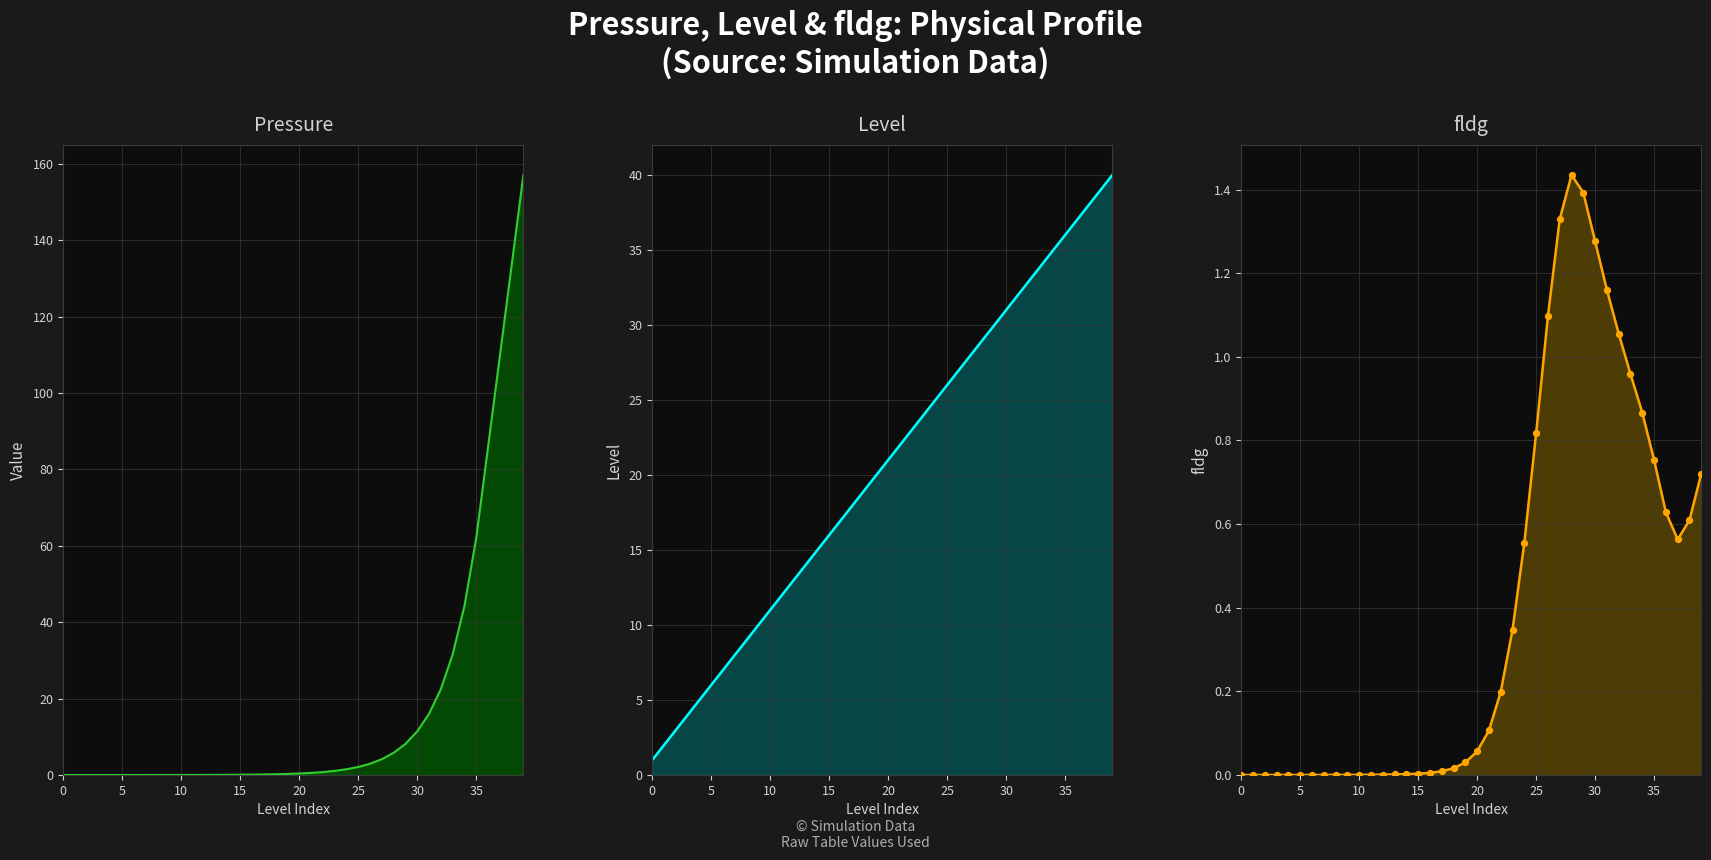

Which series has the largest Y range (max minus min)?

pressure